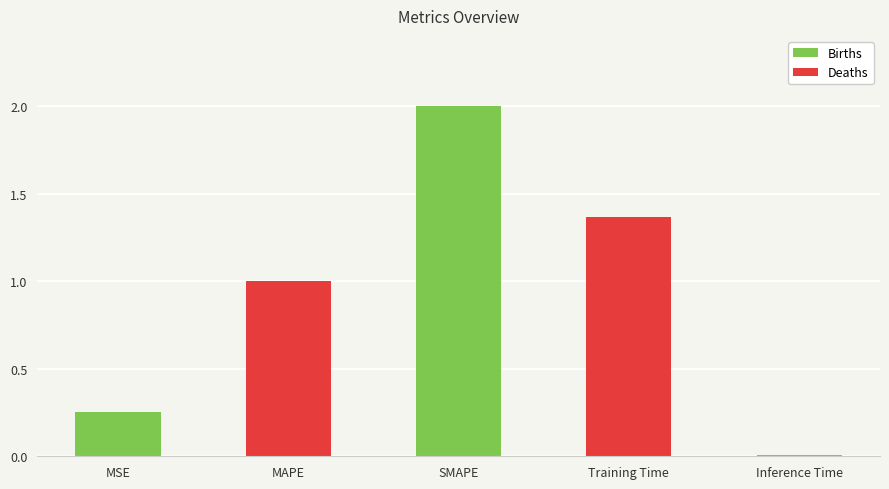

What is the difference between the maximum and minimum values?

2.0